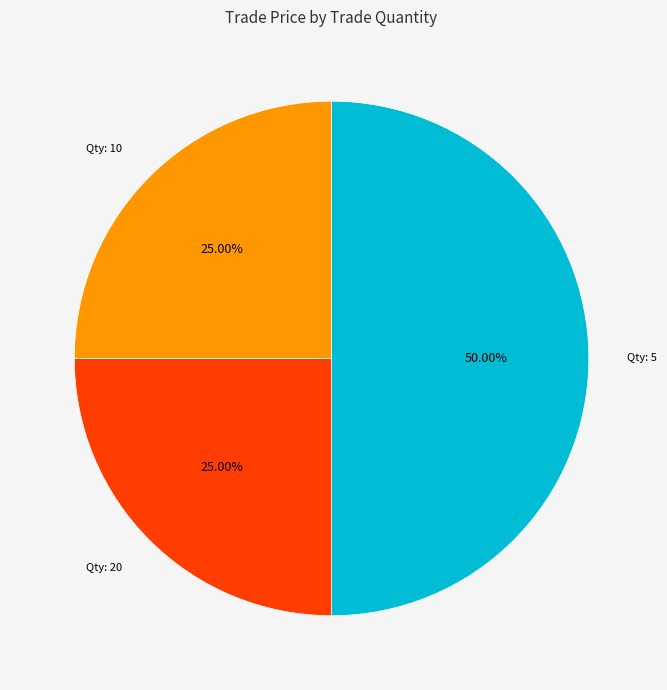

How many segments does this pie chart have?

3